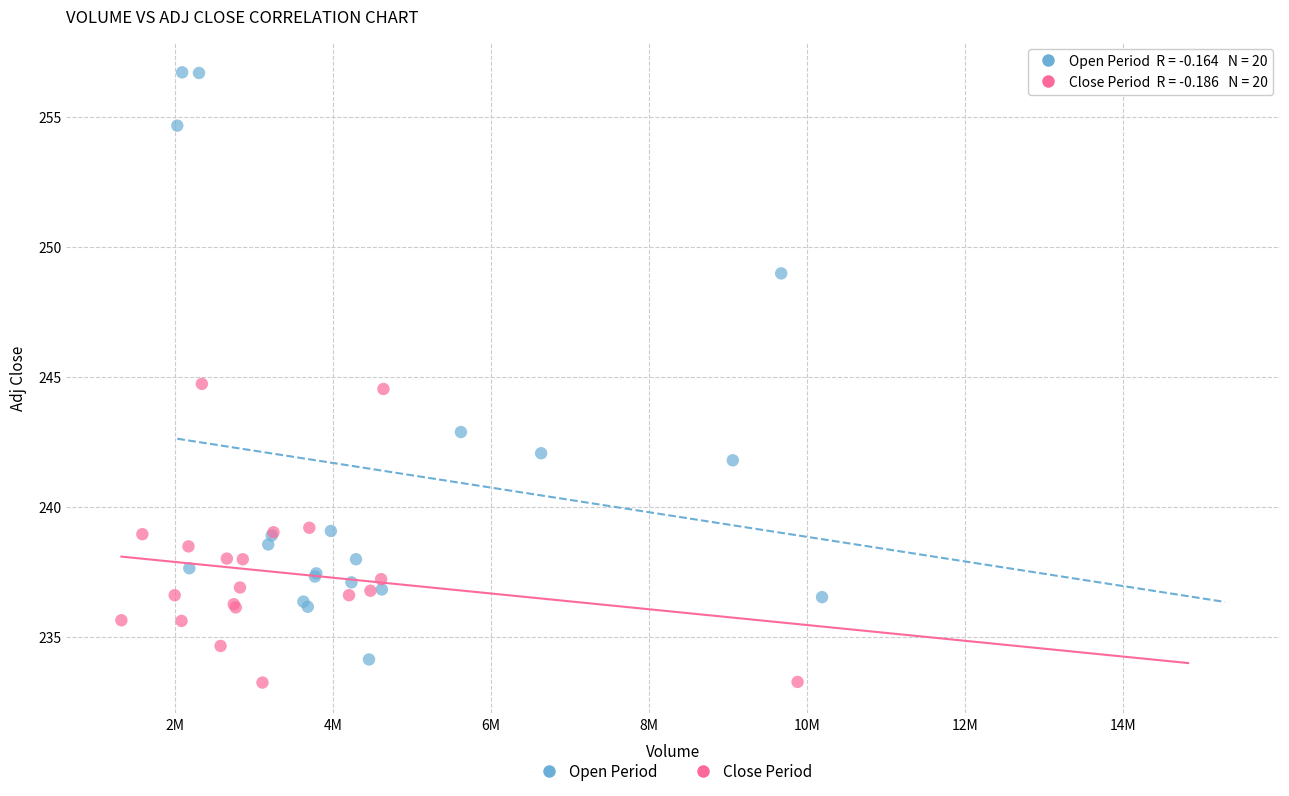

What are all the series names shown in the legend?

Open Period, Close Period